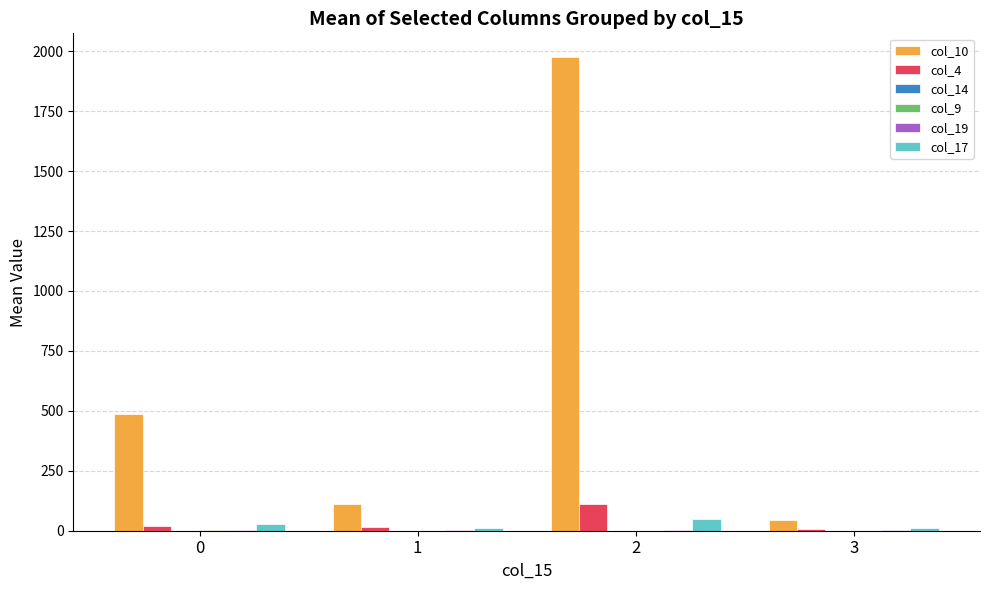

At which category is the sum across all series the highest?

2